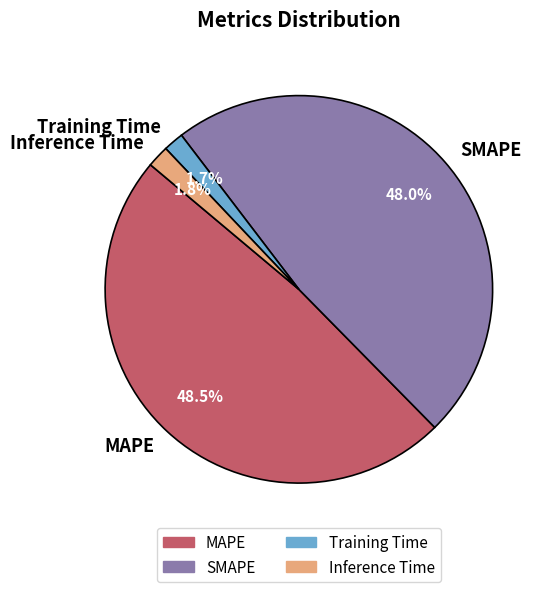

True or false: Training Time accounts for 2% of the total.

True